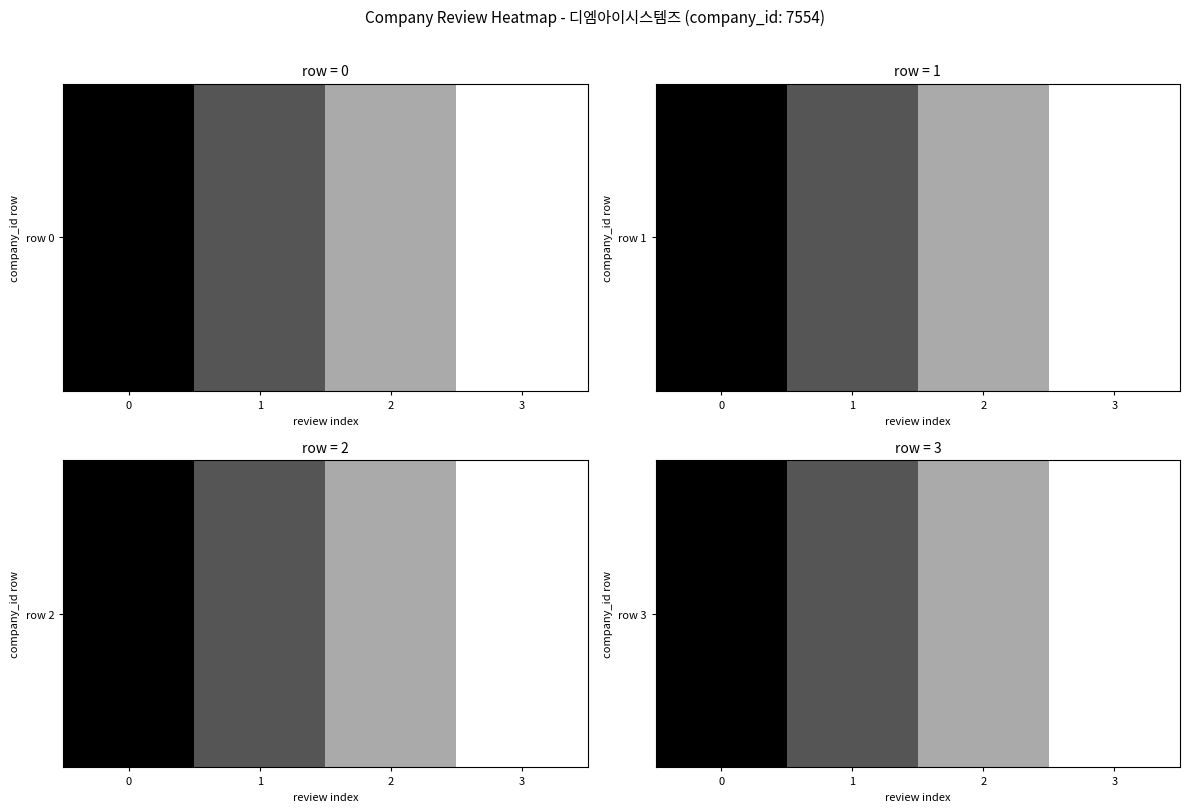

List the labels in order of value, largest first.

0, 1, 2, 3